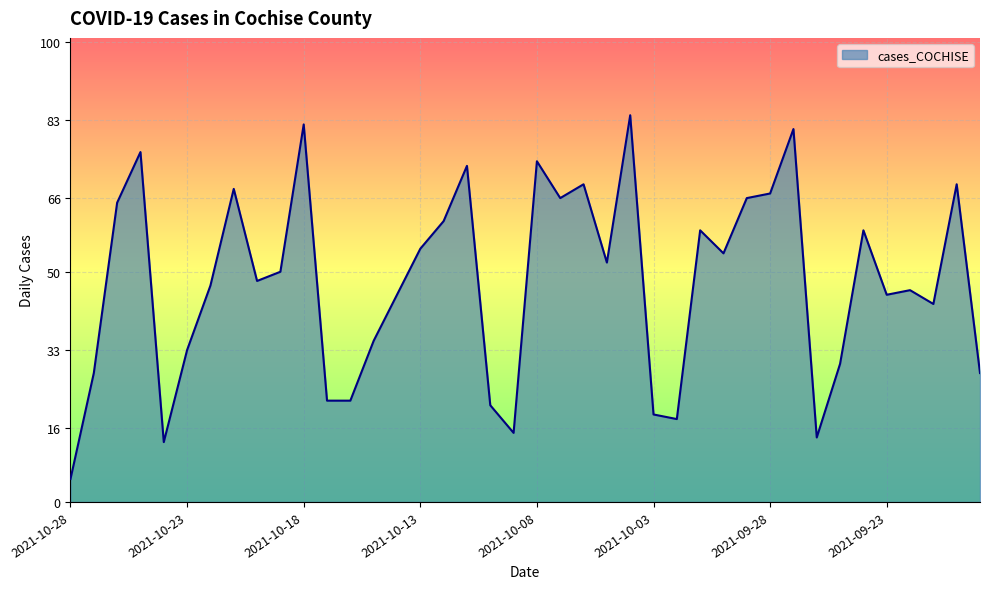

How many lines are shown in the chart?

1